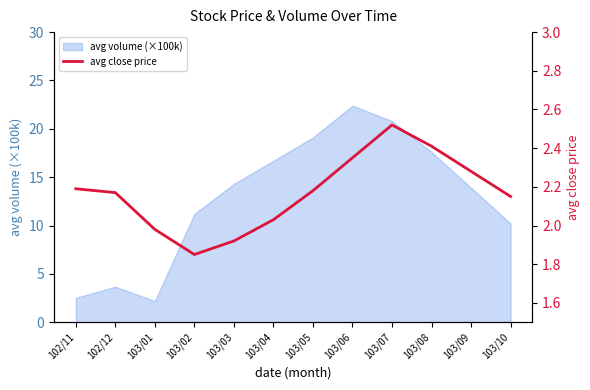

Where is the first local maximum?

103/07